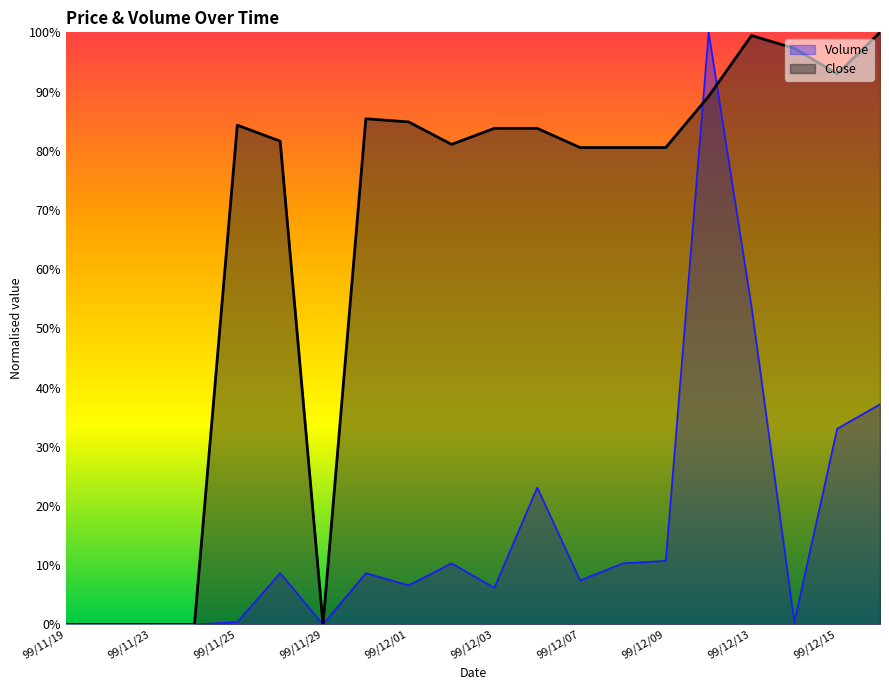

What is the difference between the maximum and minimum values in the Volume series?

1.0